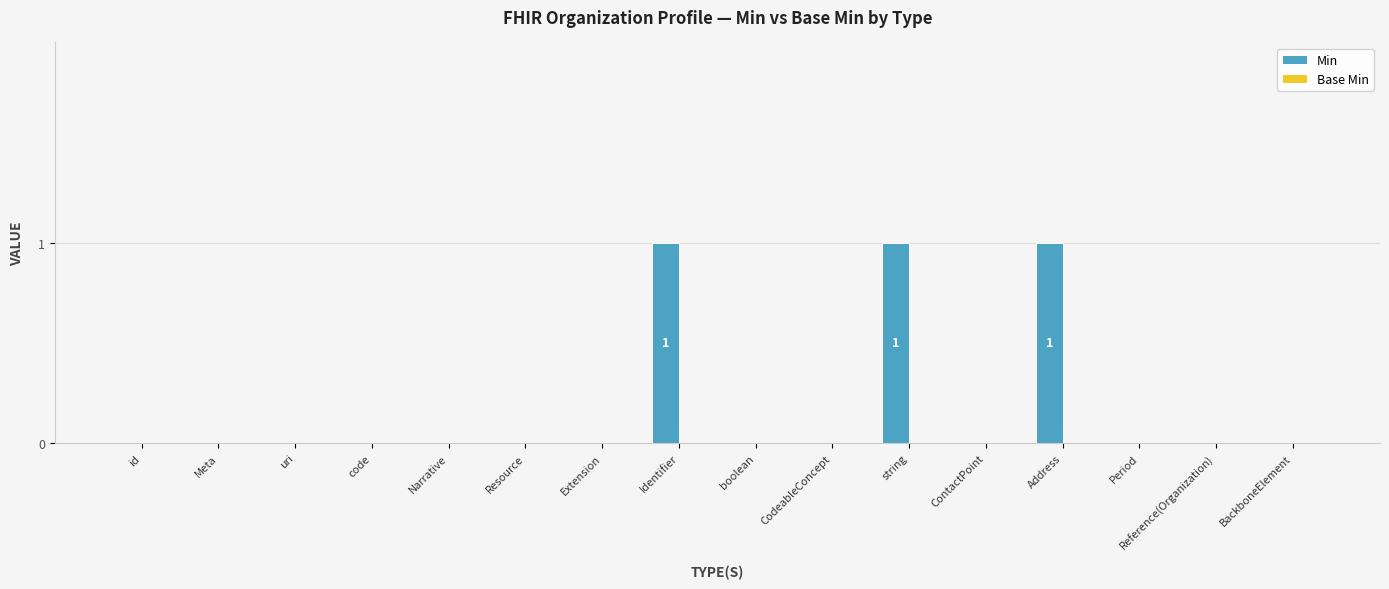

Which has a higher value, Address or CodeableConcept?

Address